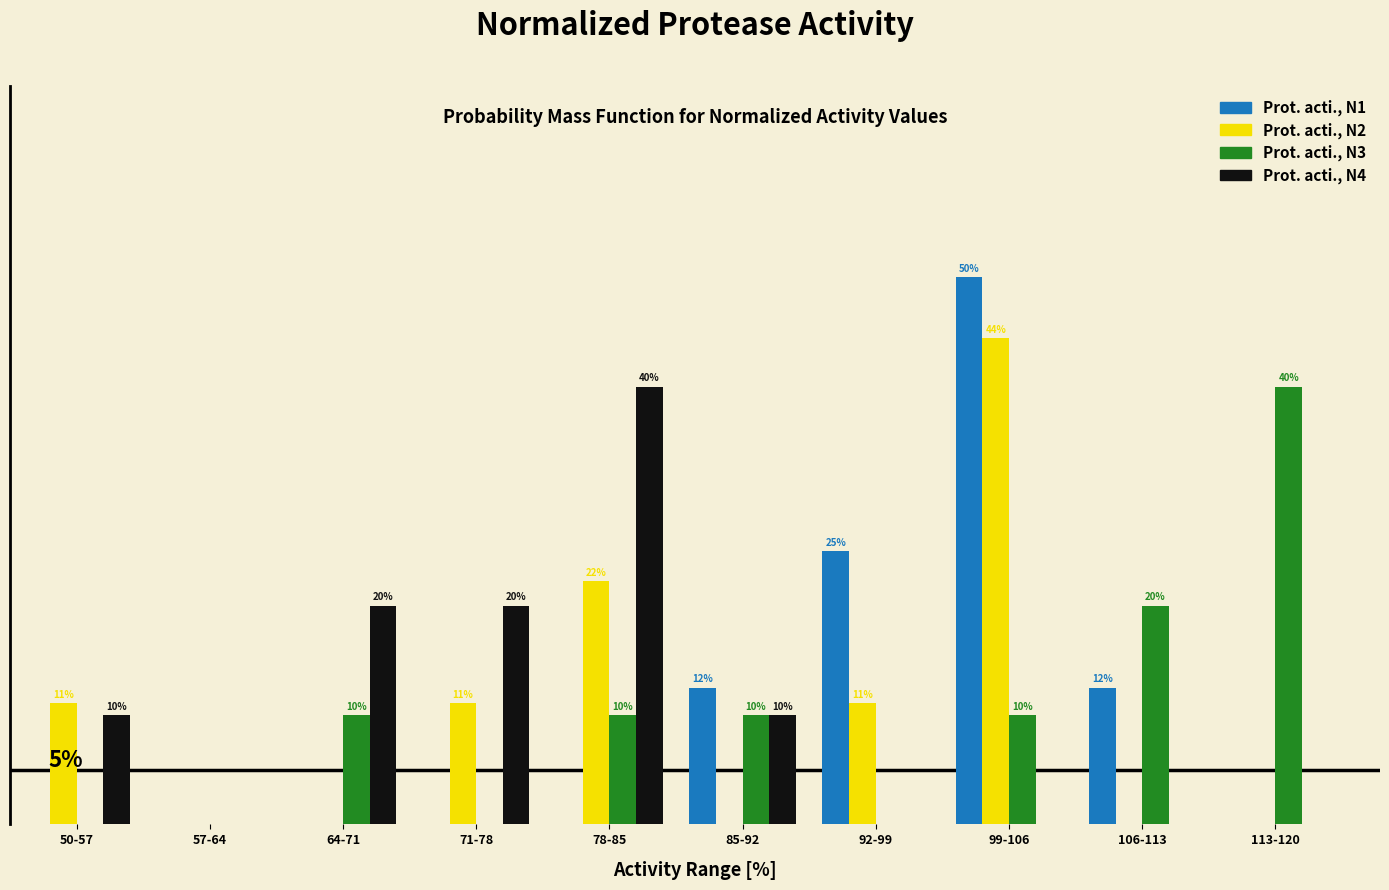

At which category is the sum across all series the highest?

99-106